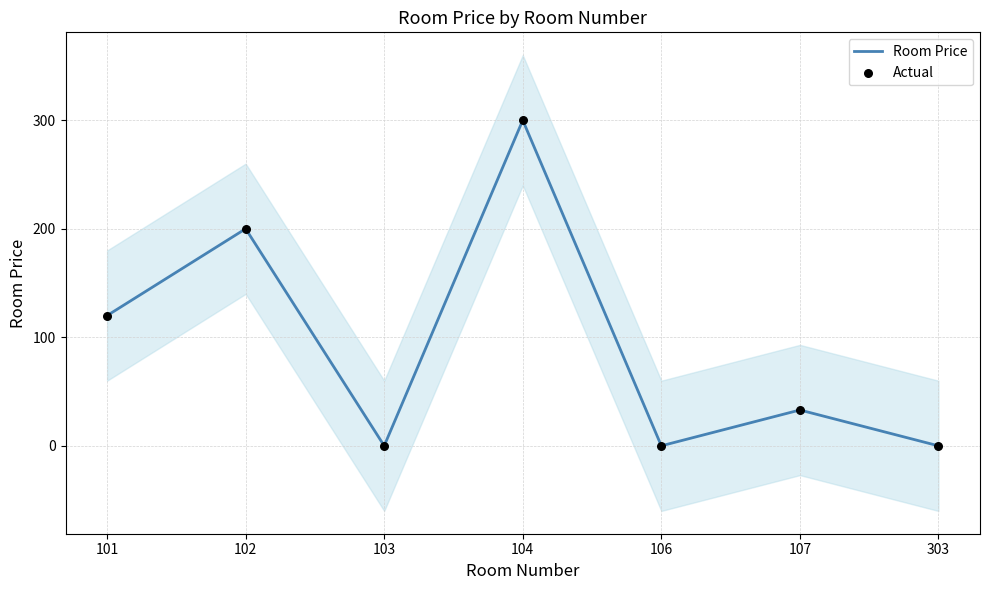

At how many categories does at least one series exceed 79?

3